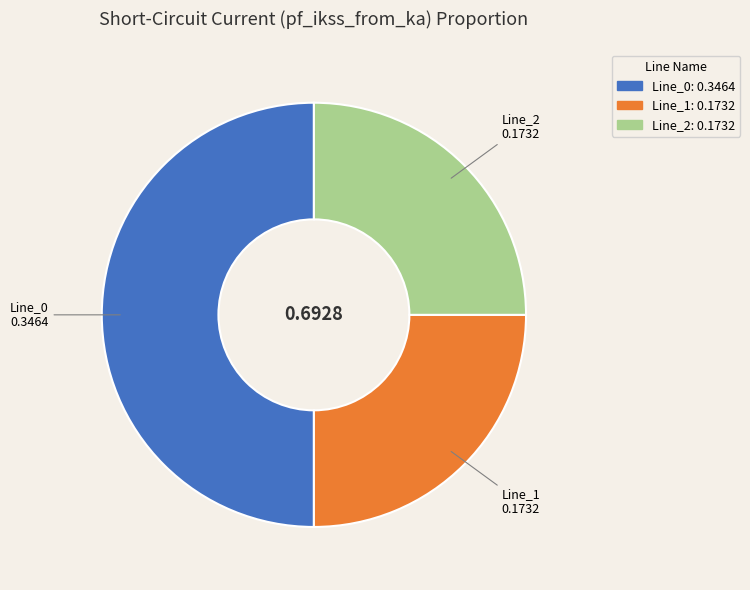

Does Line_2 represent more than half of the total?

No